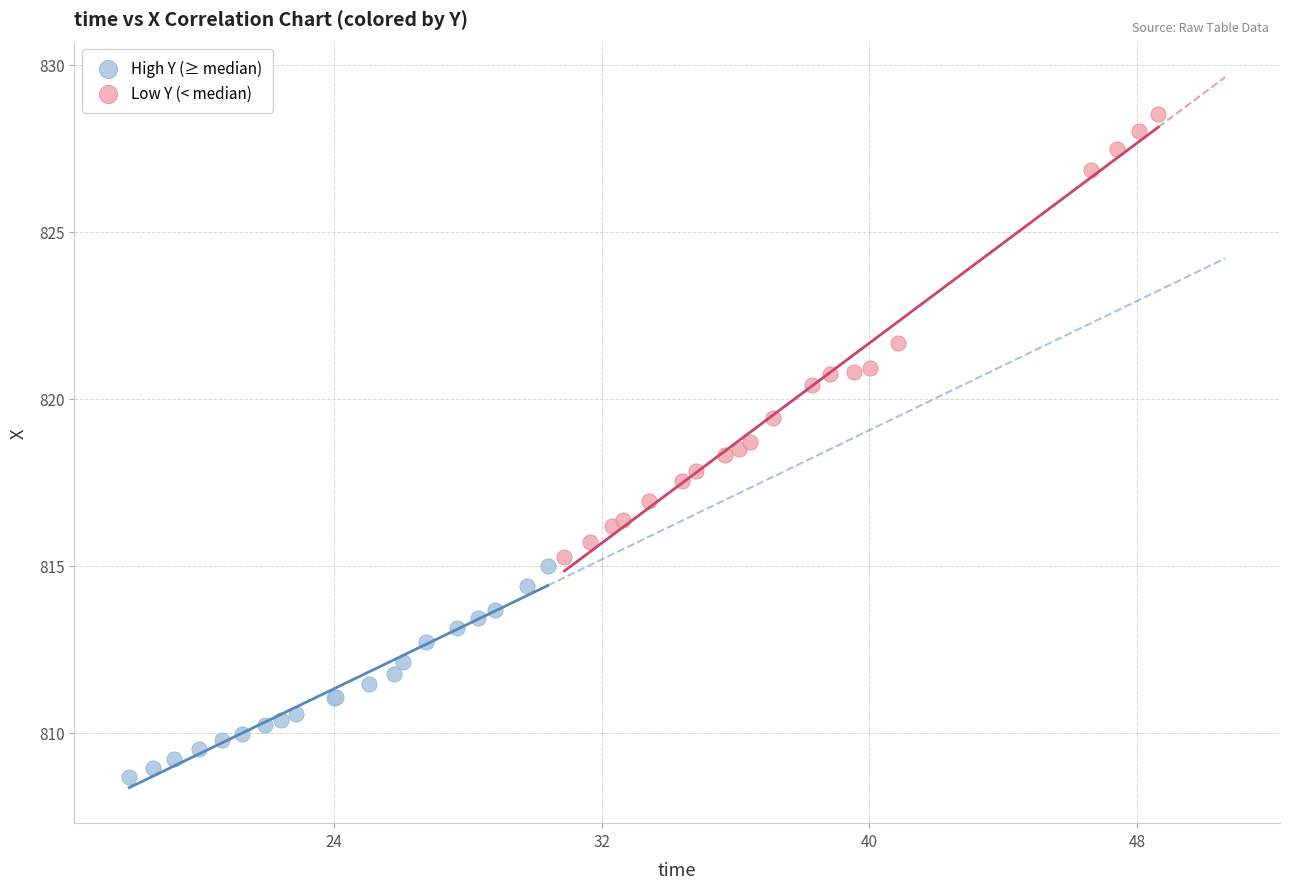

Which series reaches the minimum Y coordinate?

High Y (≥ median)